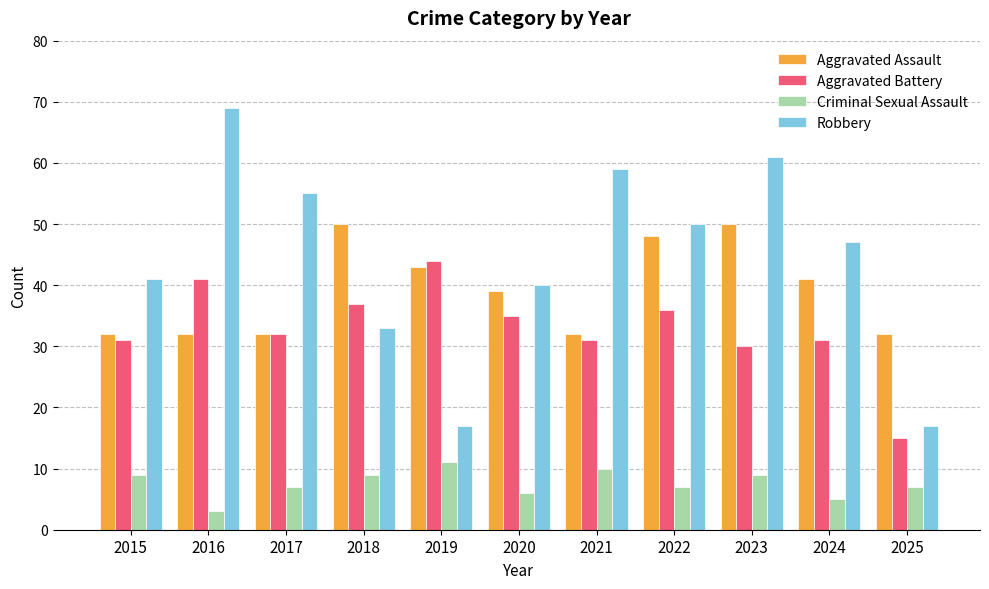

Between 2016 and 2018, which series saw the biggest shift?

Robbery